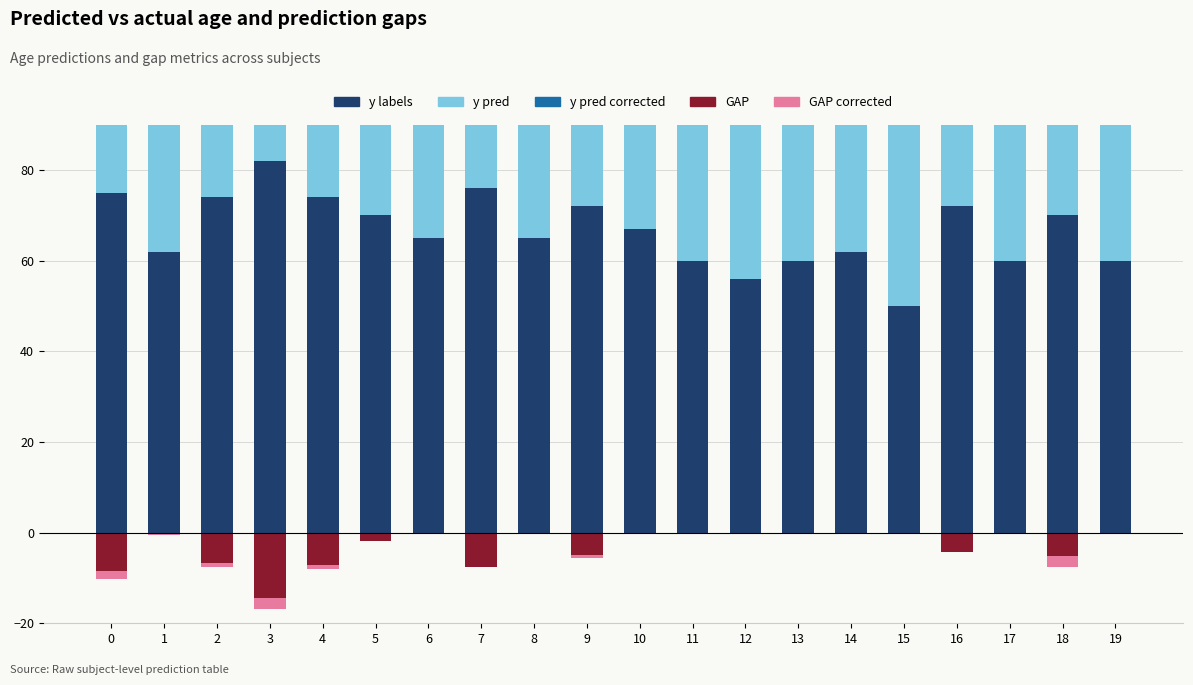

Which series has the largest total across all categories?

y pred corrected